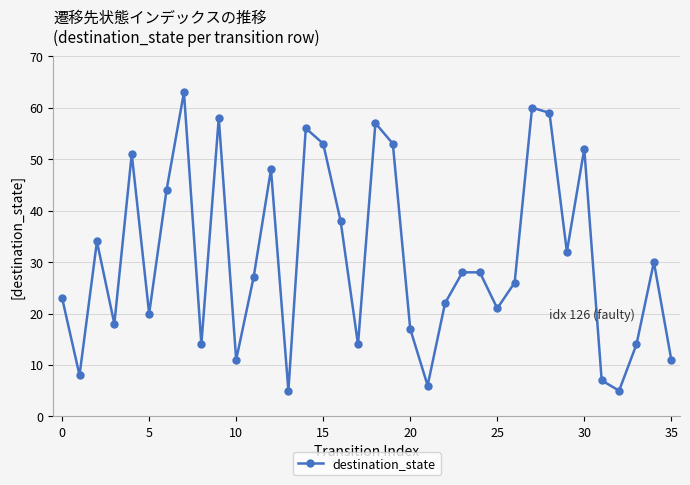

What is the sum of all values?

1113